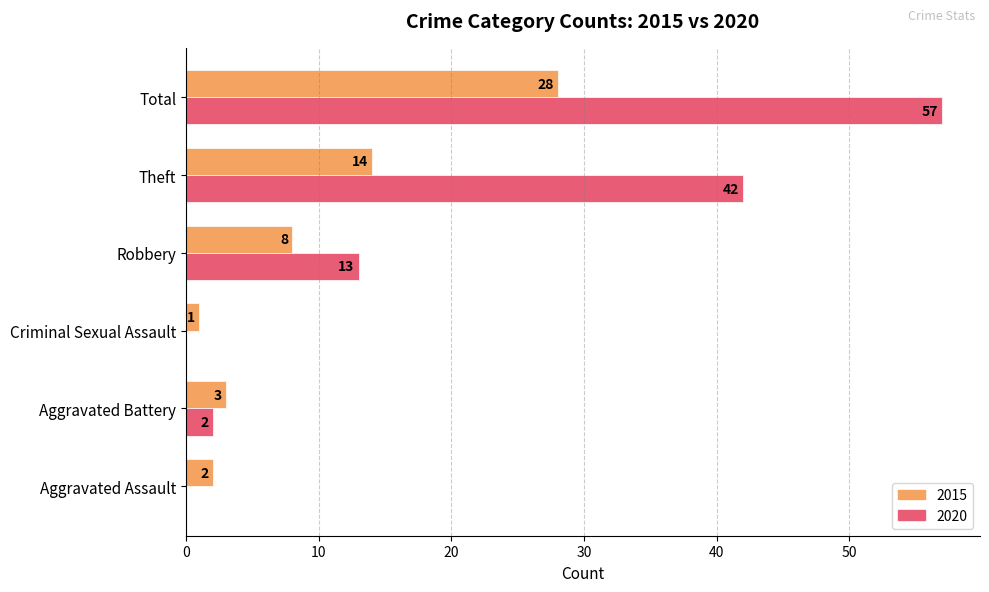

Which series has the largest total across all categories?

2020